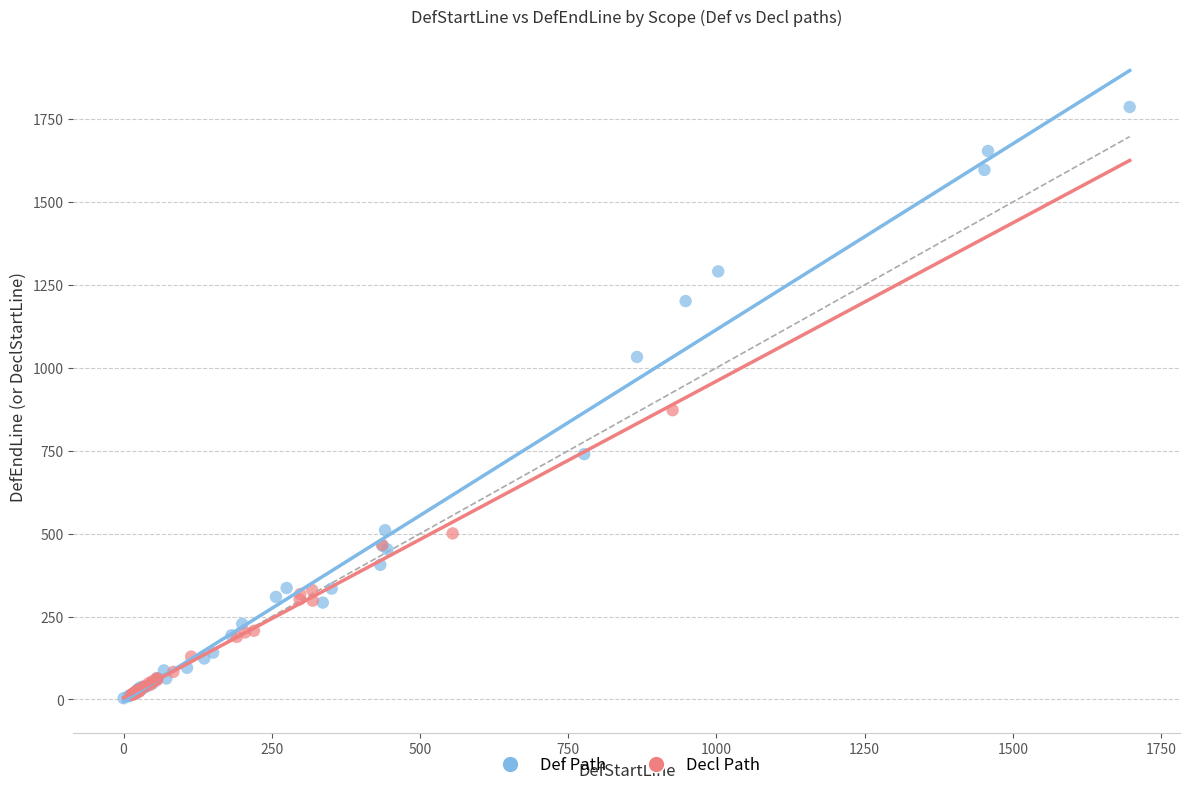

Which series has the widest spread of Y values?

Def Path